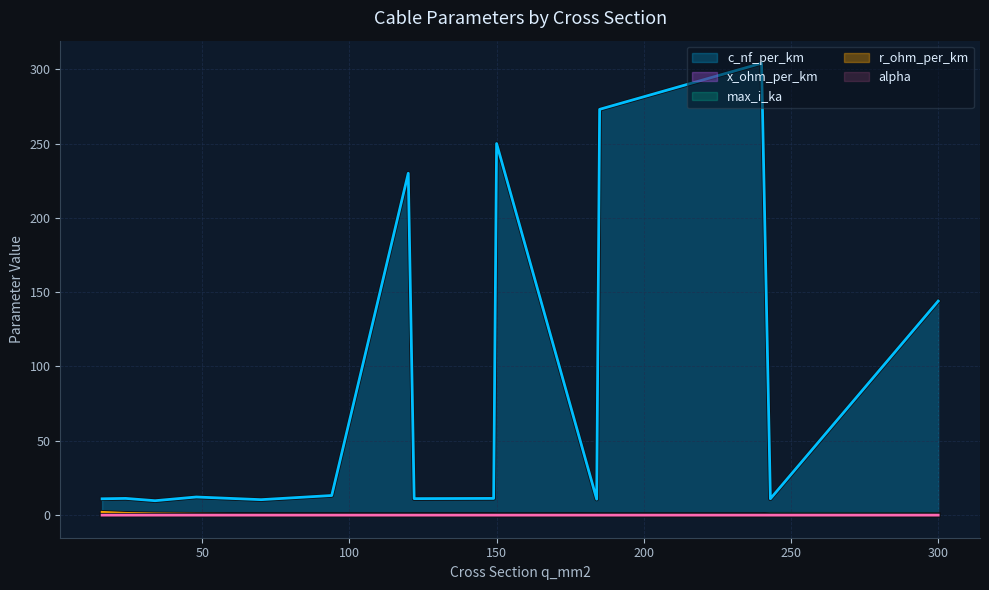

Count the number of categories in the chart.

15